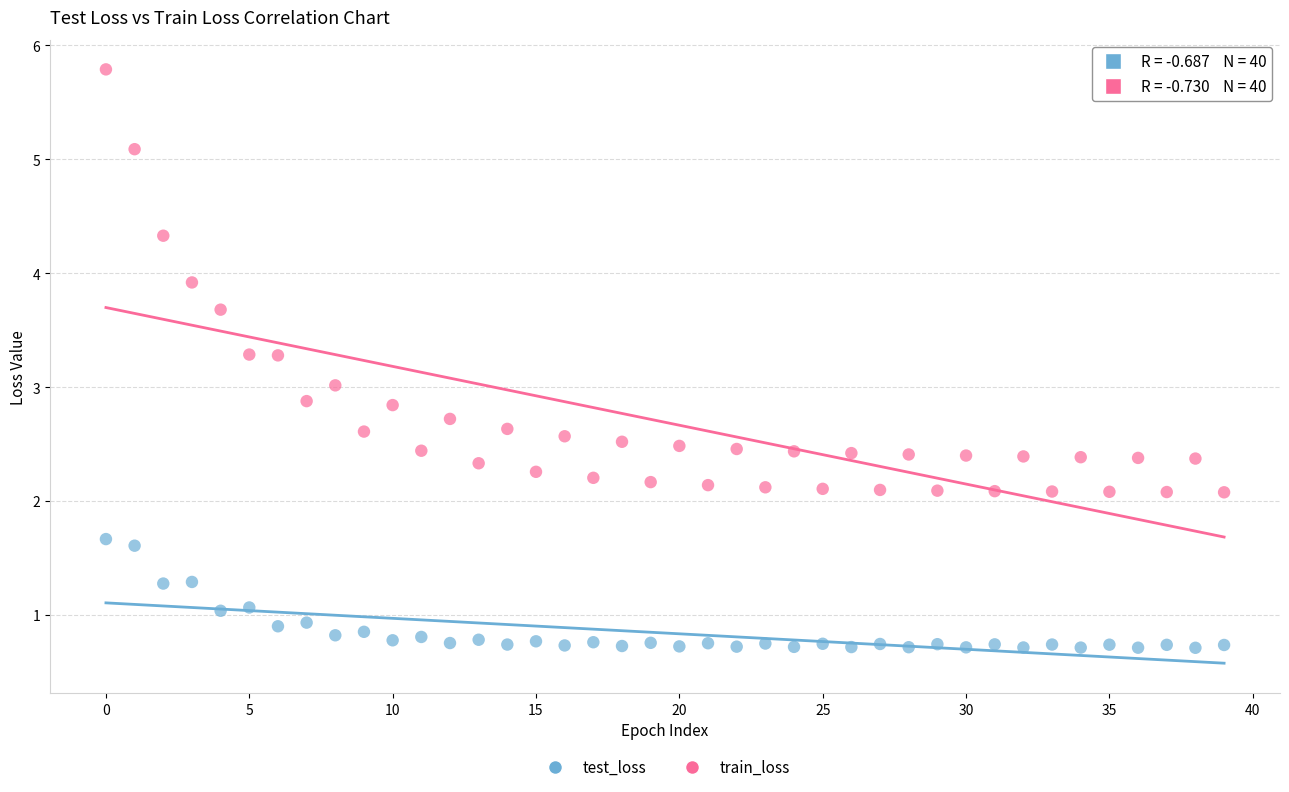

Across all data points, what is the range of Y values (max minus min)?

5.1